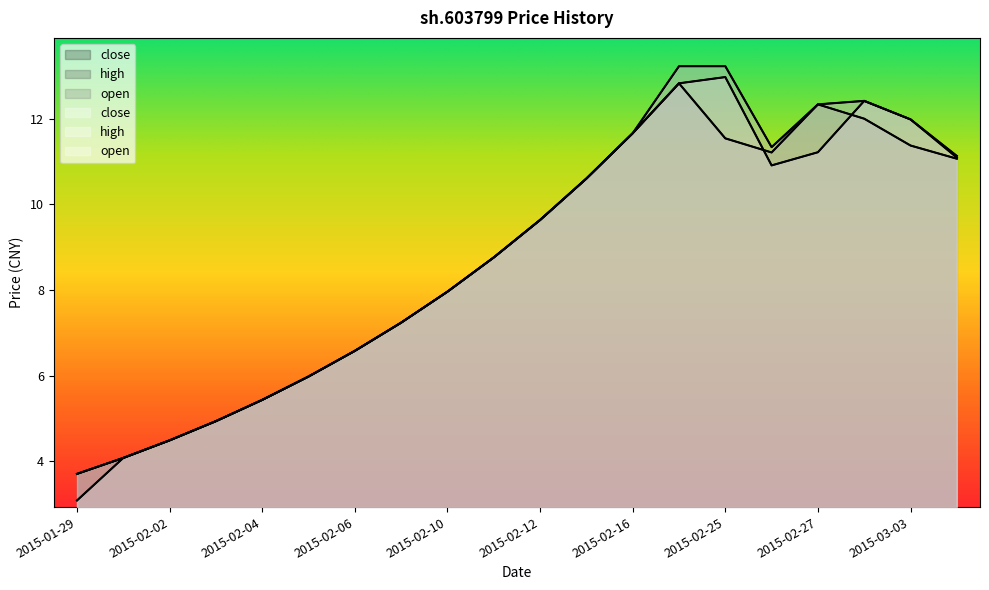

At which label is close closest to 8?

2015-02-10